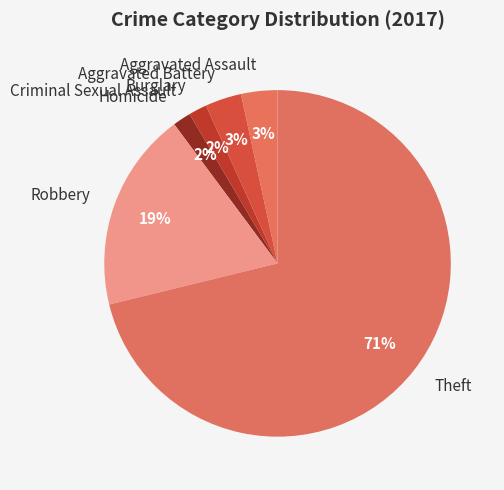

True or false: Robbery accounts for 26% of the total.

False